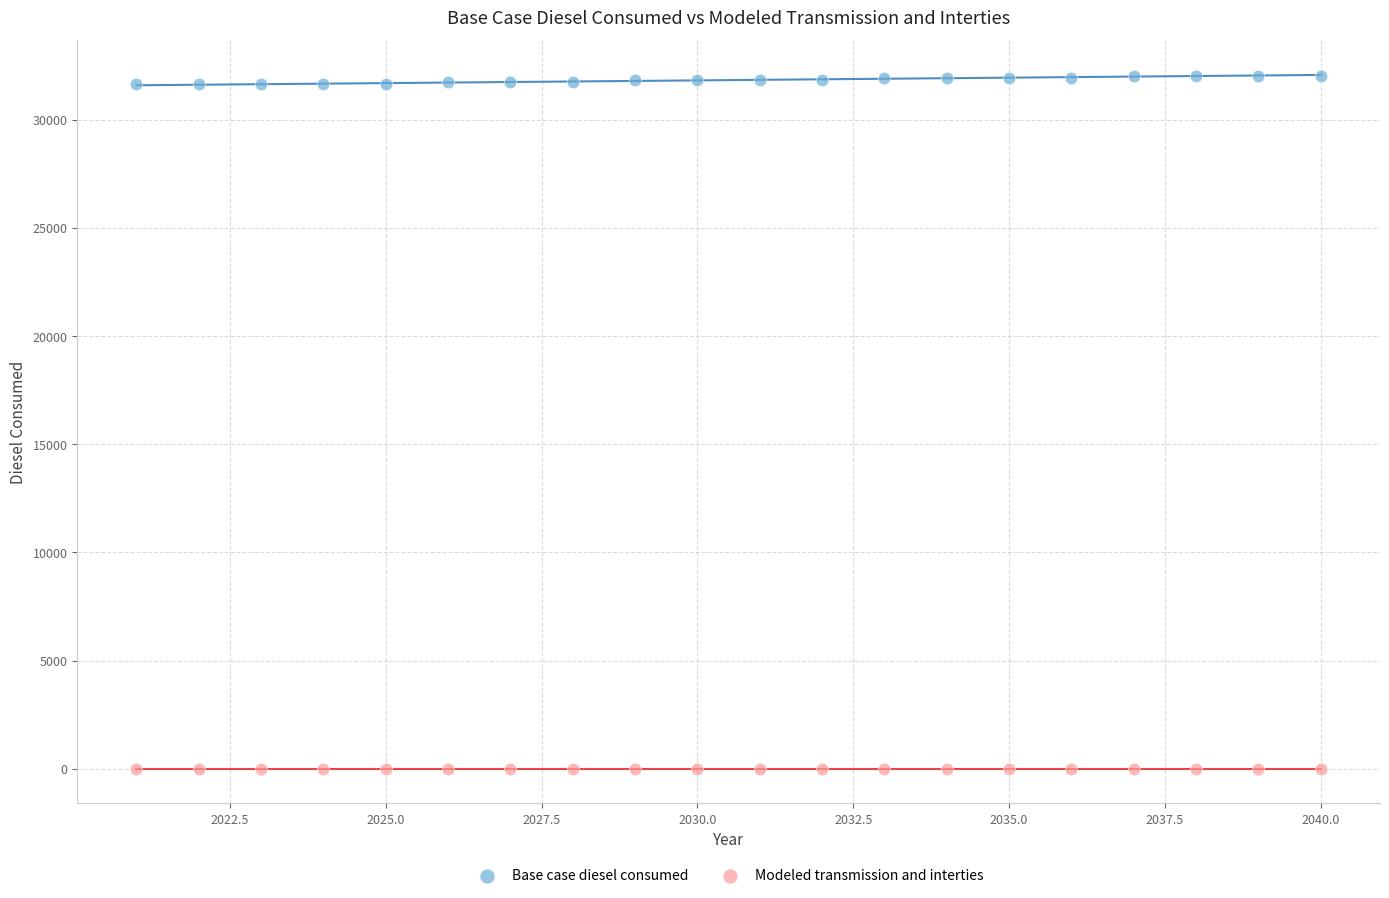

Which series contains the highest Y value?

Base case diesel consumed